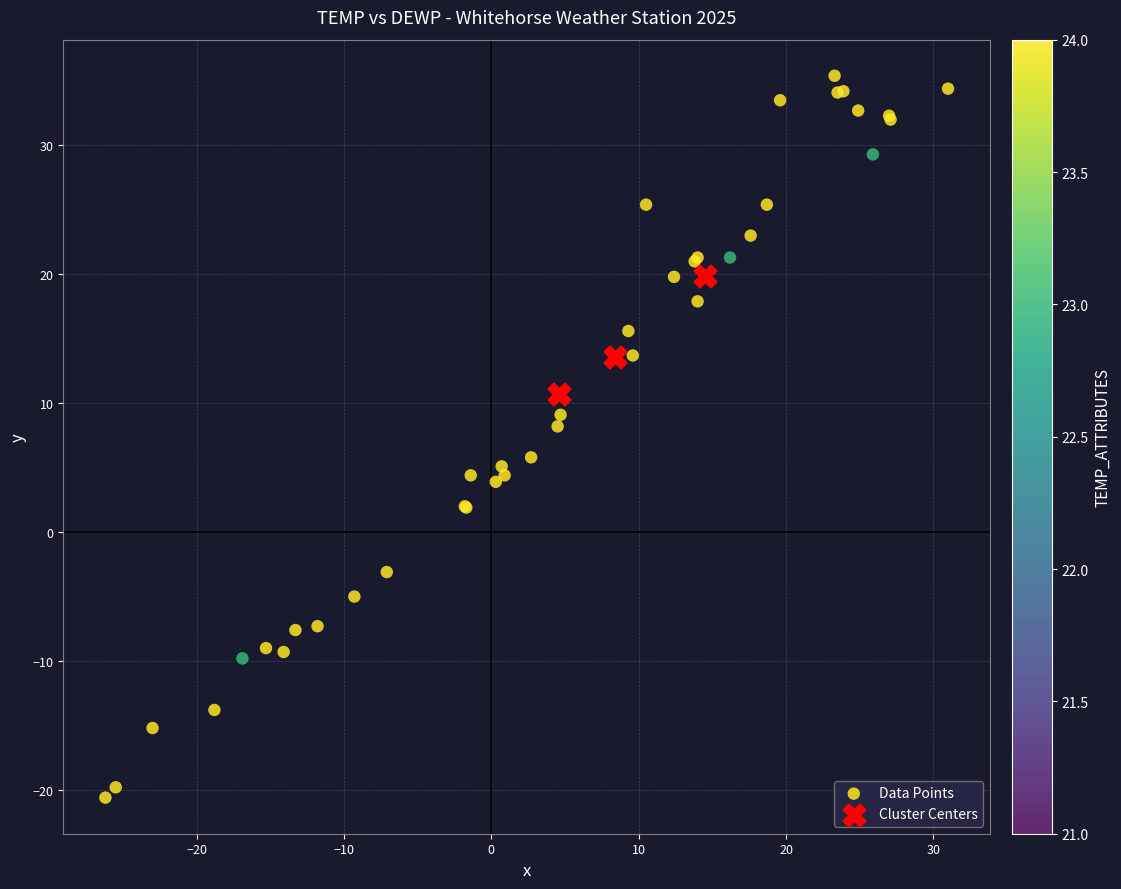

Which series has the largest Y range (max minus min)?

Data Points